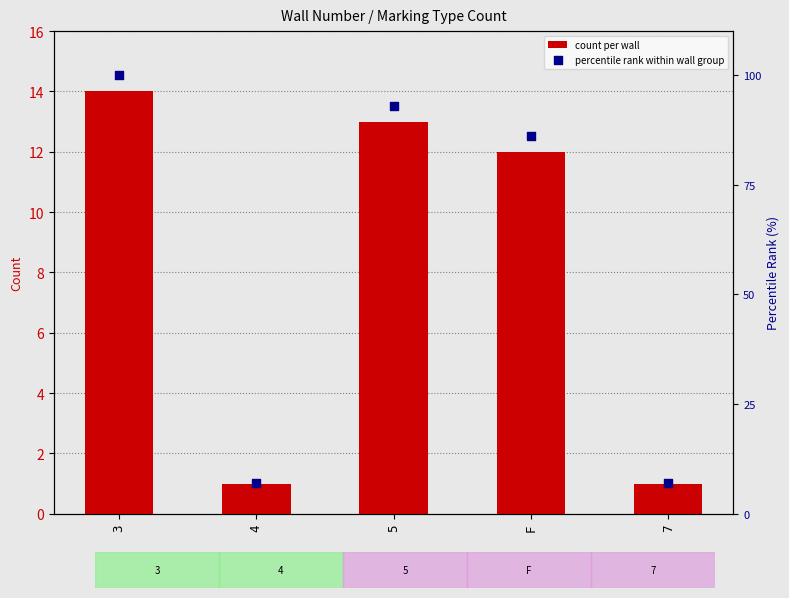

At how many categories does at least one series exceed 3?

5